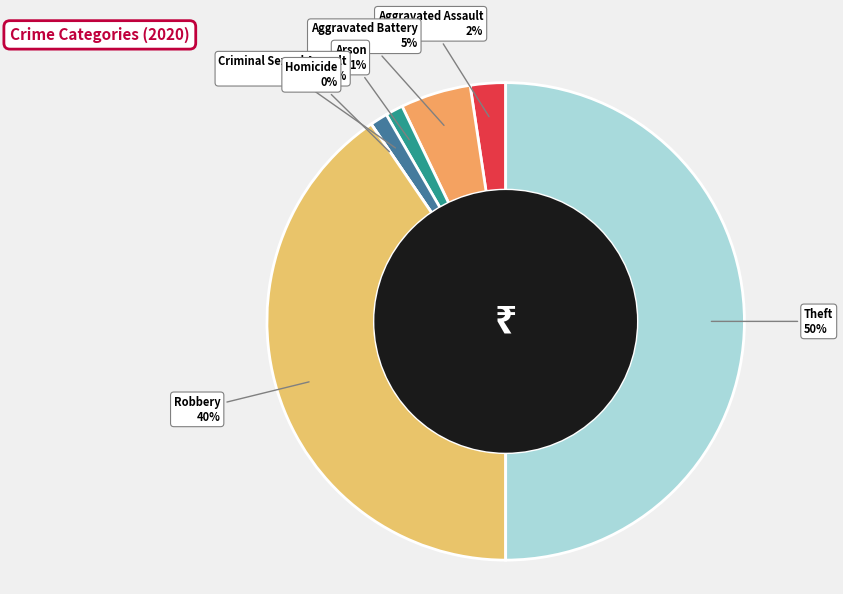

How many slices are in this pie chart?

7